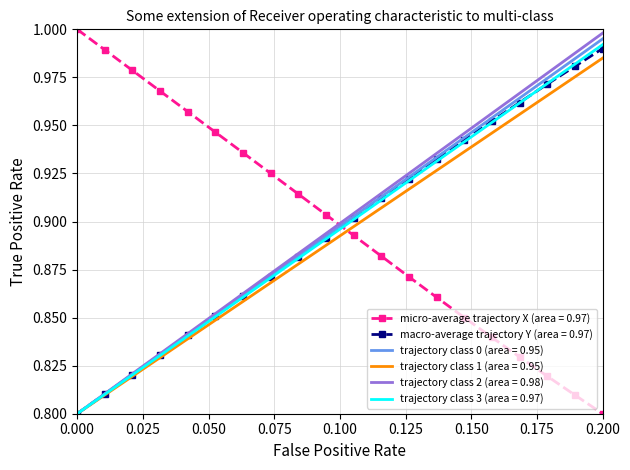

True or false: macro-average trajectory Y (area = 0.97) and micro-average trajectory X (area = 0.97) cross at least once.

True